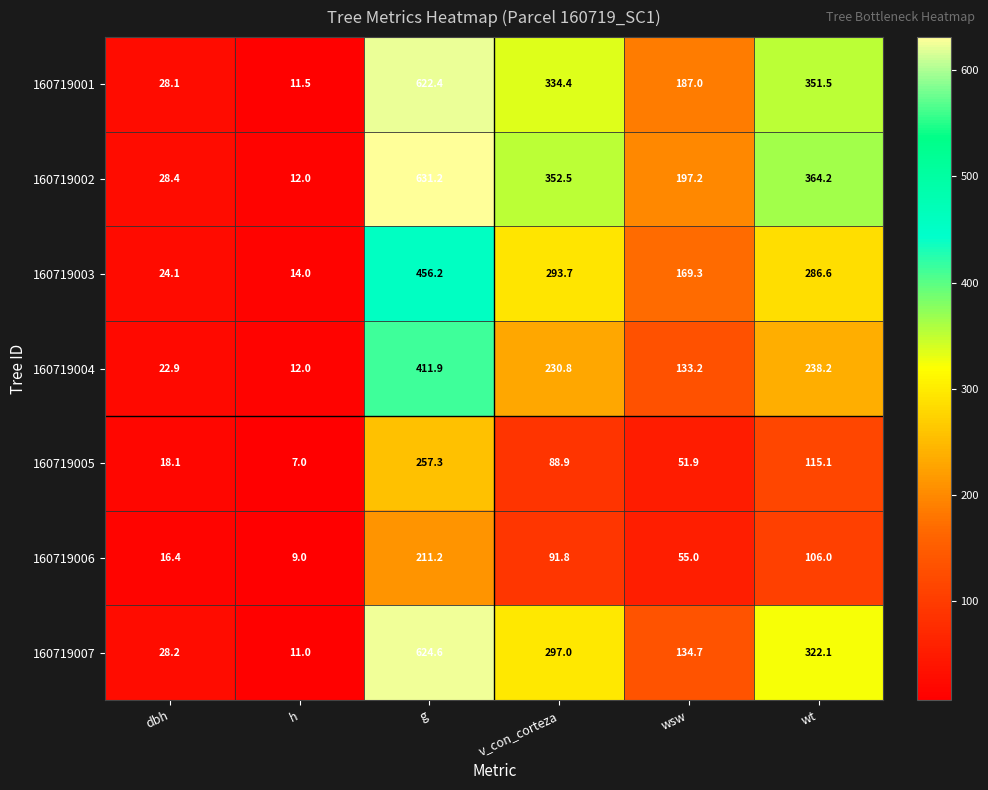

True or false: 160719004 has a value of 68.3 at wsw.

False